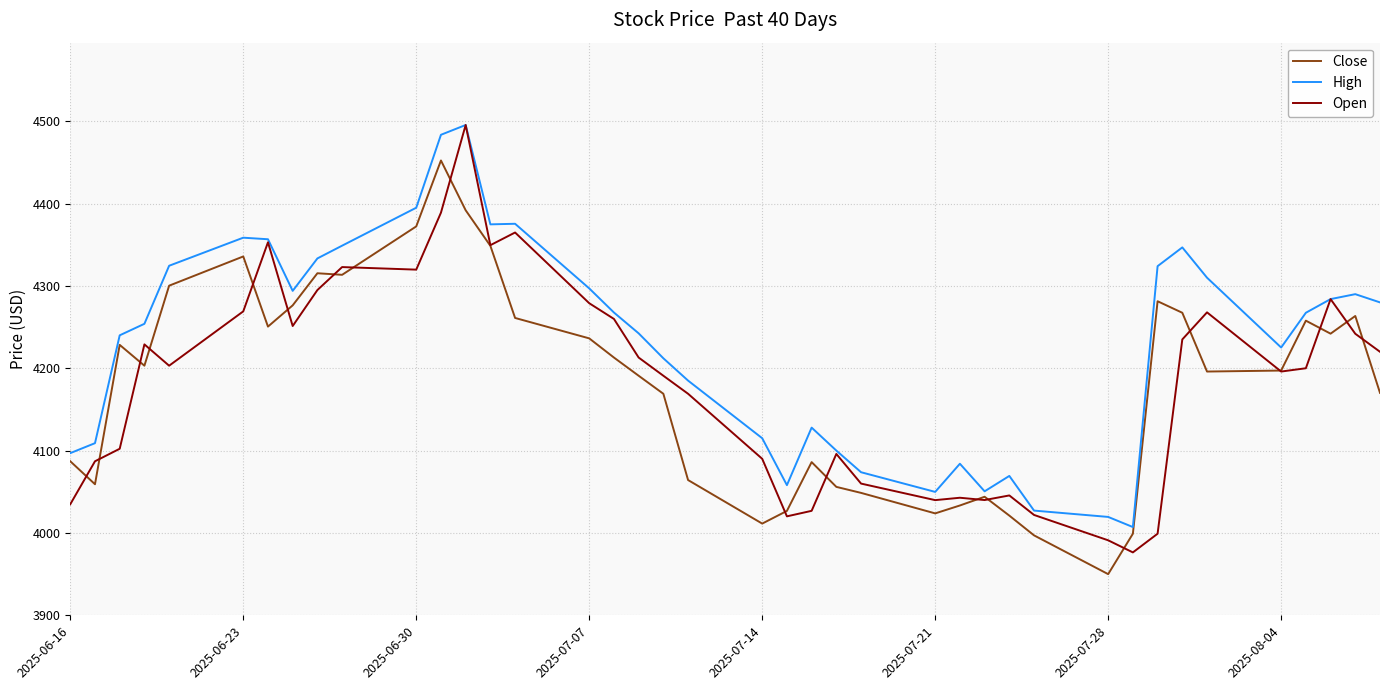

Which series has the largest total across all categories?

High